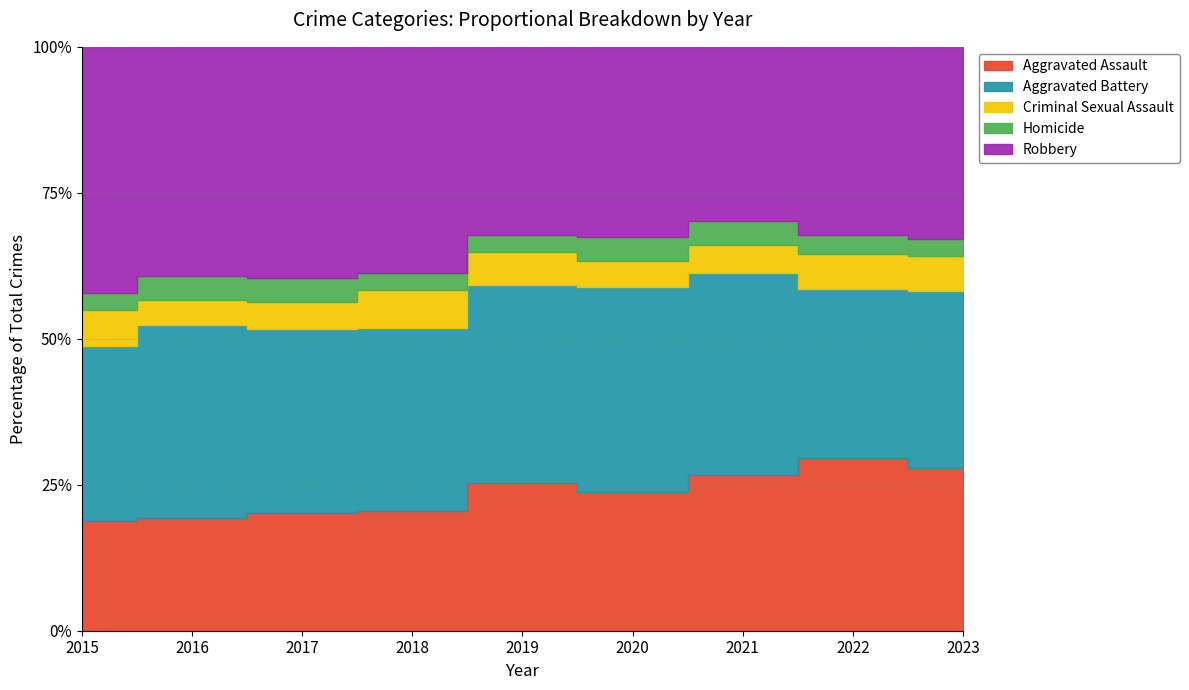

In Homicide, how many points are lower than both neighbors (excluding endpoints)?

1